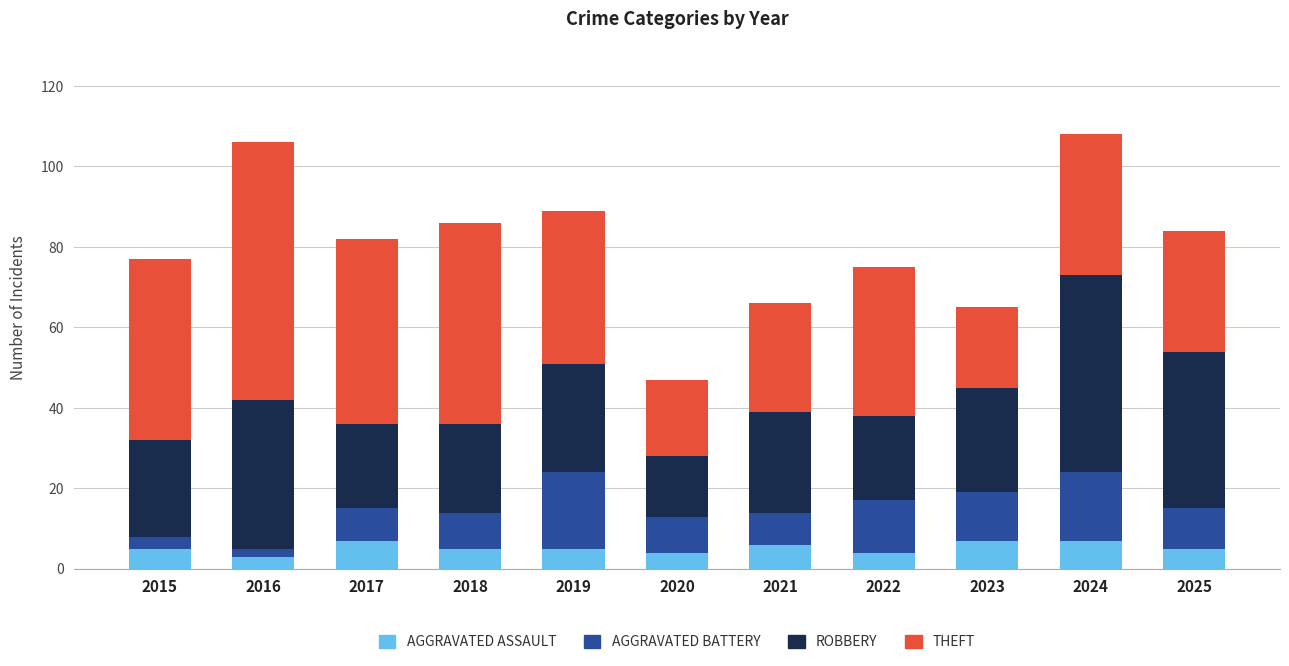

What is the total value across all series at 2019?

89